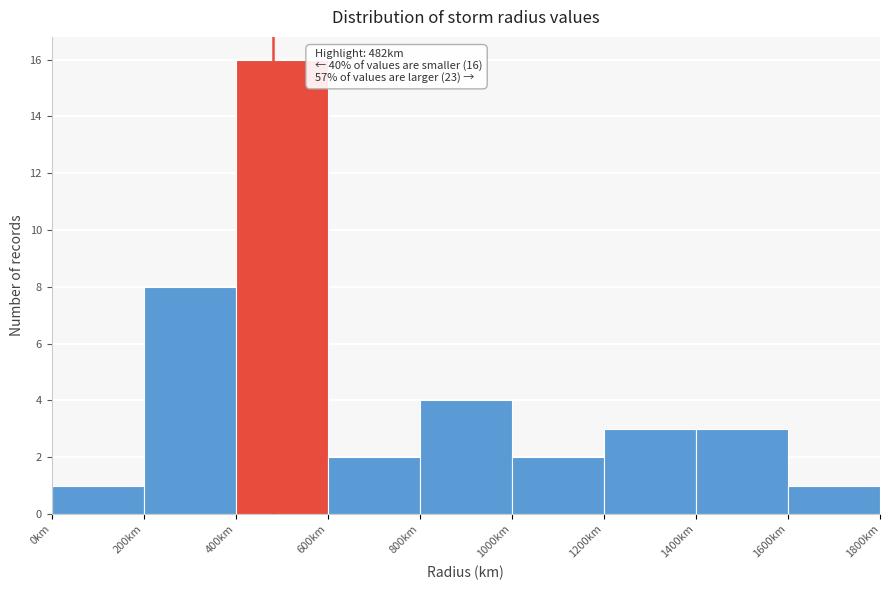

Which range on the x-axis has the tallest bar?

400 to 600